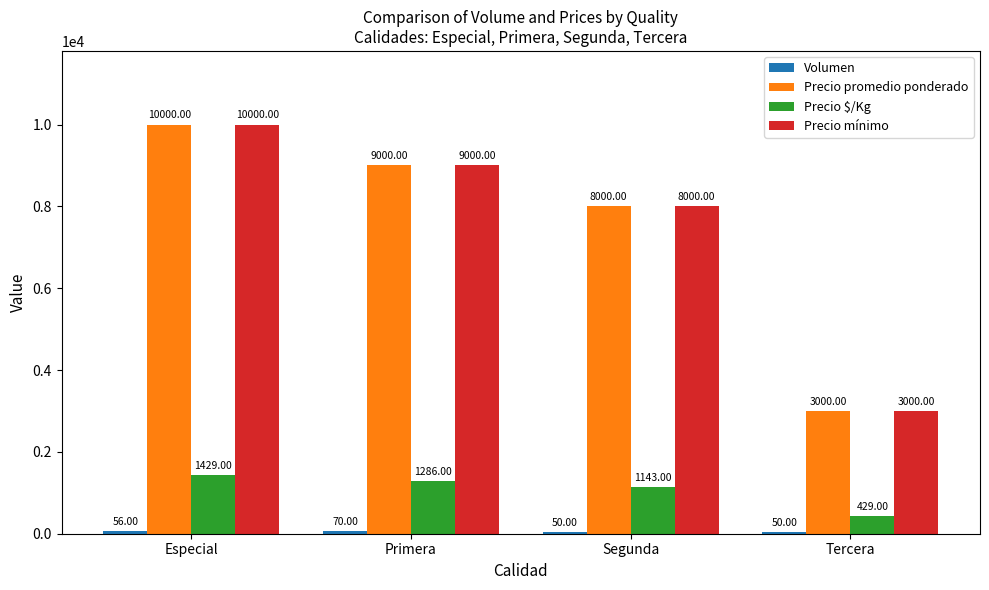

How many bars are there in each group?

4